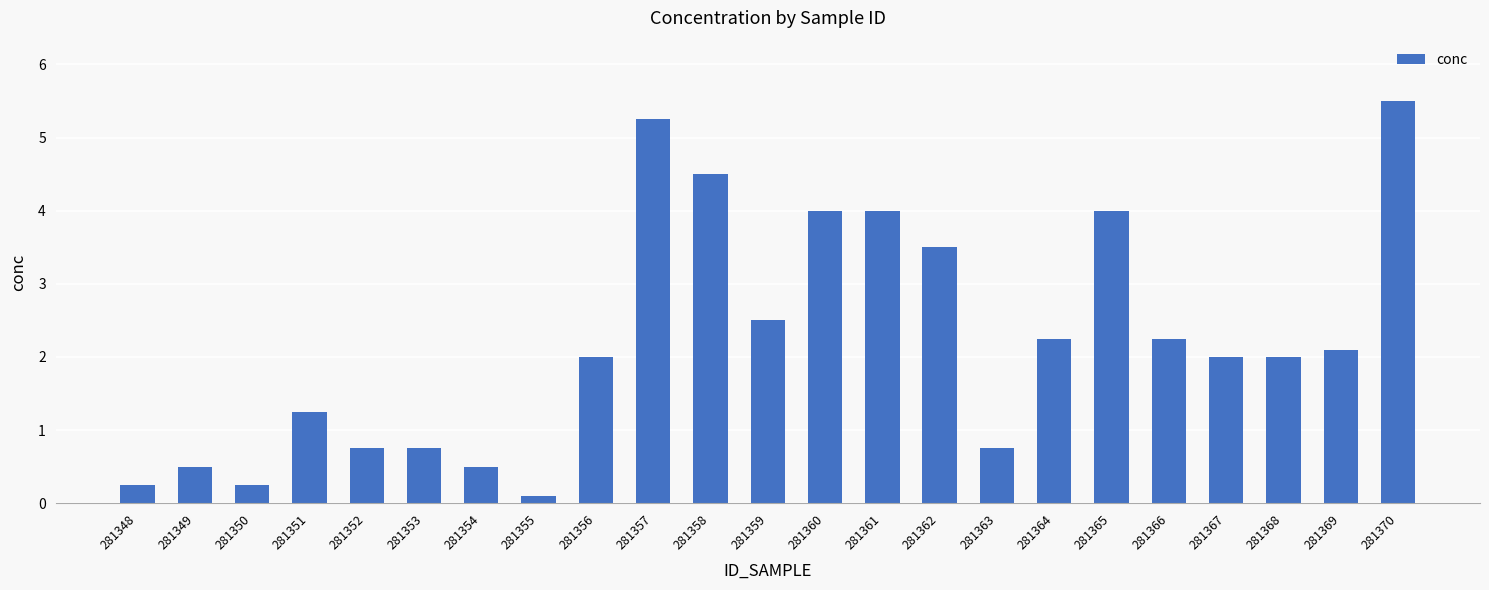

What is the greatest value displayed?

5.5